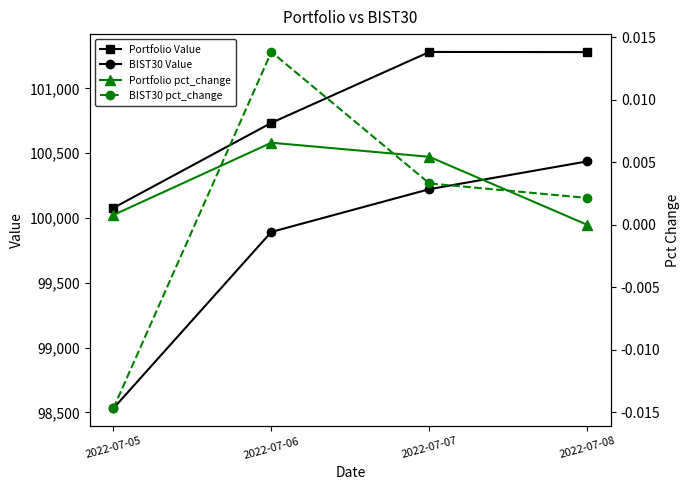

What is the total value across all series at 2022-07-06?

200626.8